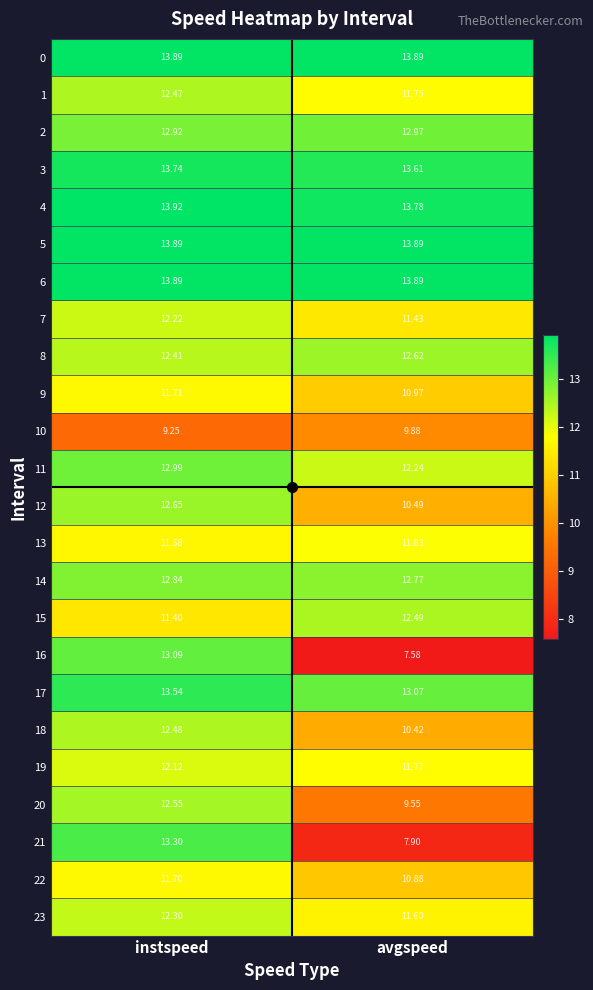

Where does the 21 series first go above 13?

instspeed